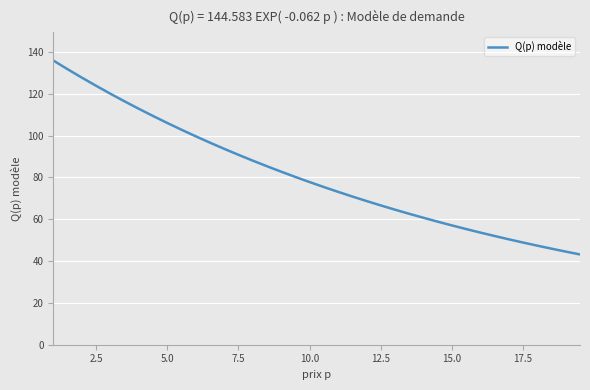

What is the greatest value displayed?

135.9